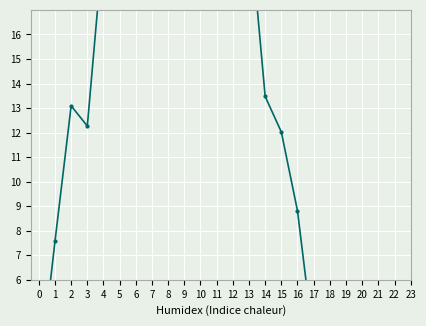

How many lines are shown in the chart?

1